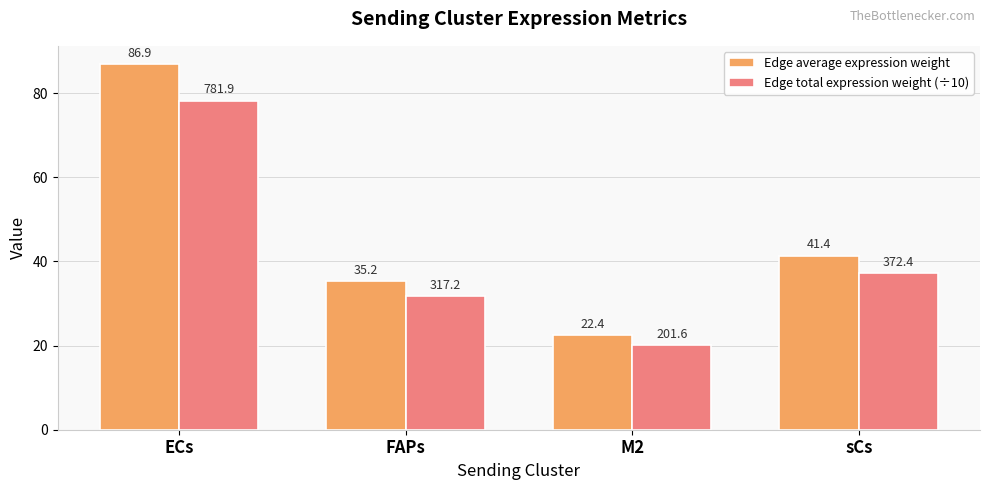

What is the value of the Edge average expression weight bar at the 2nd from the left?

35.2